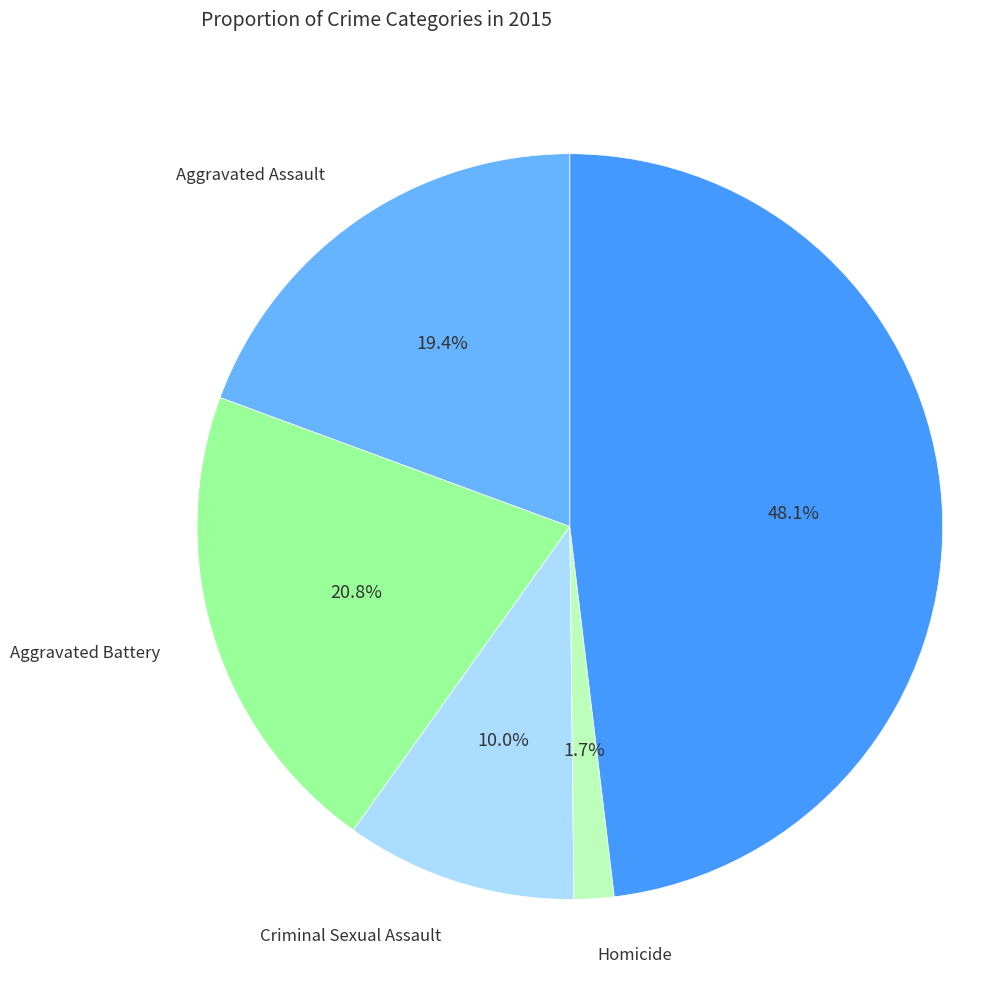

Is there a majority slice in this chart?

No